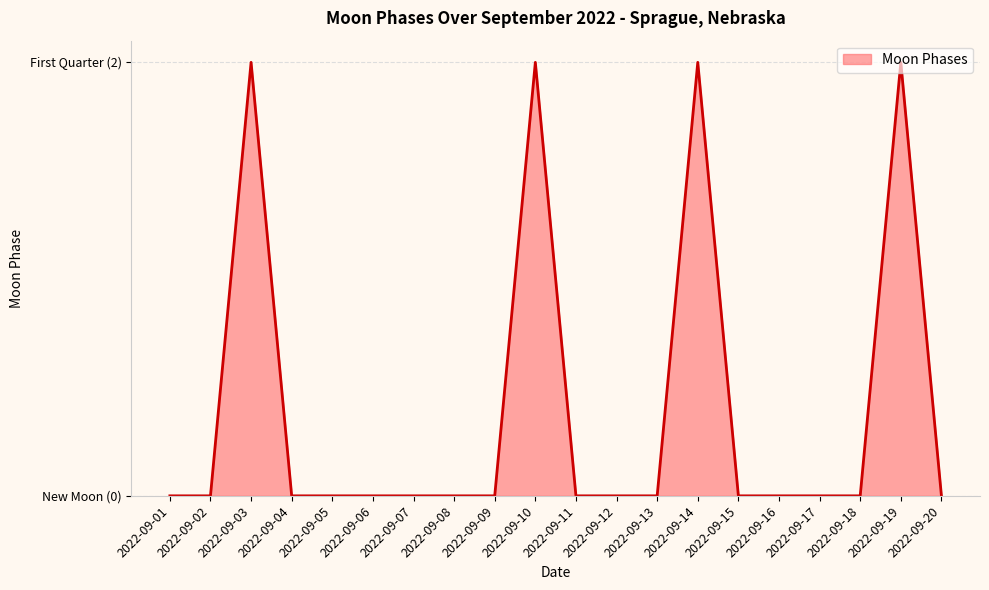

True or false: the data has more than 2 interior local peaks.

True